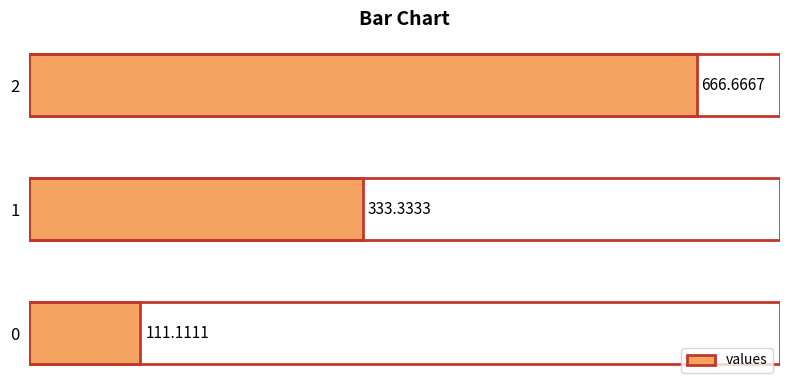

Is it true that the value at 1 is 333.3?

True